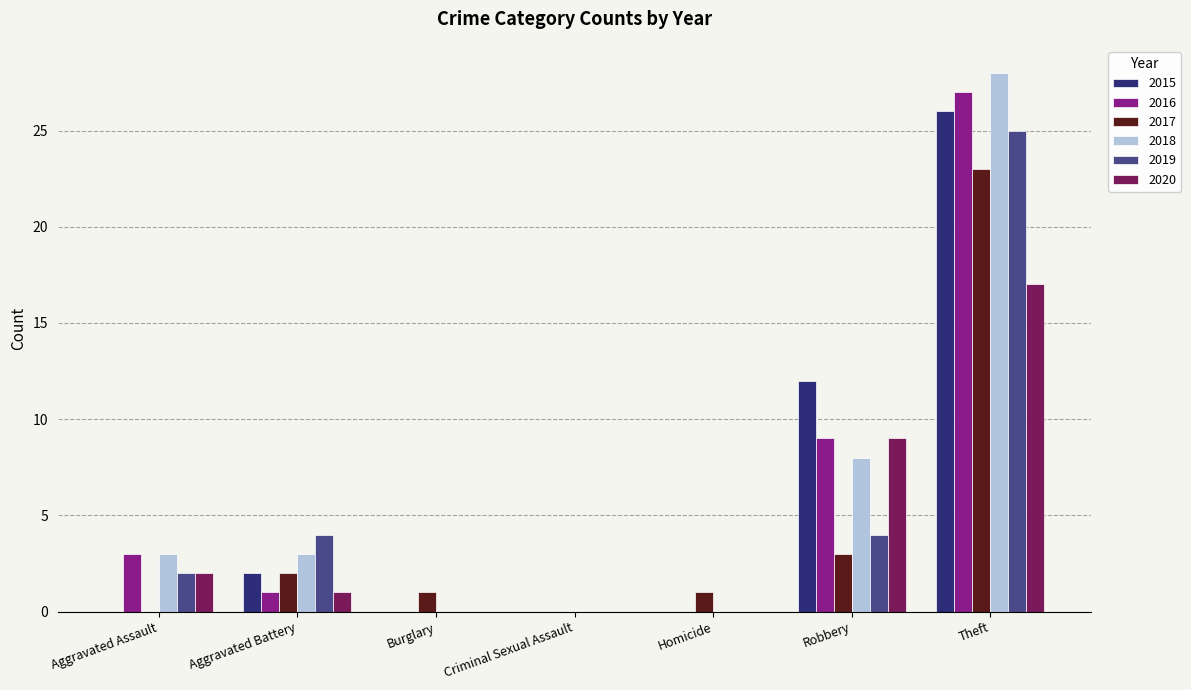

At which category is the sum across all series the highest?

Theft